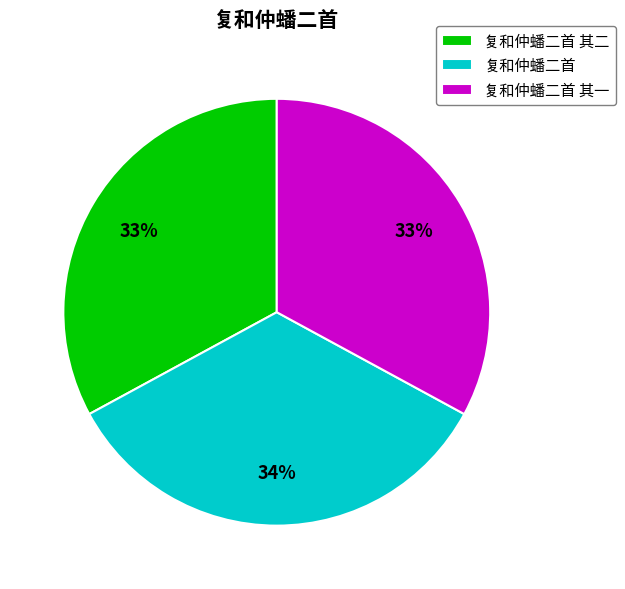

What is the ratio of the value at 复和仲蟠二首 其二 to the value at 复和仲蟠二首 其一?

1.0